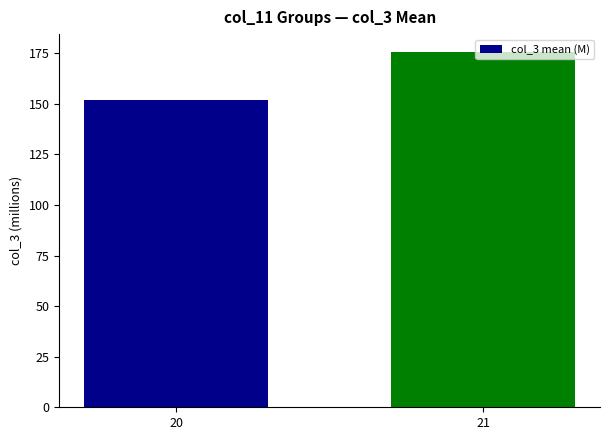

Count the number of data series in this chart.

1